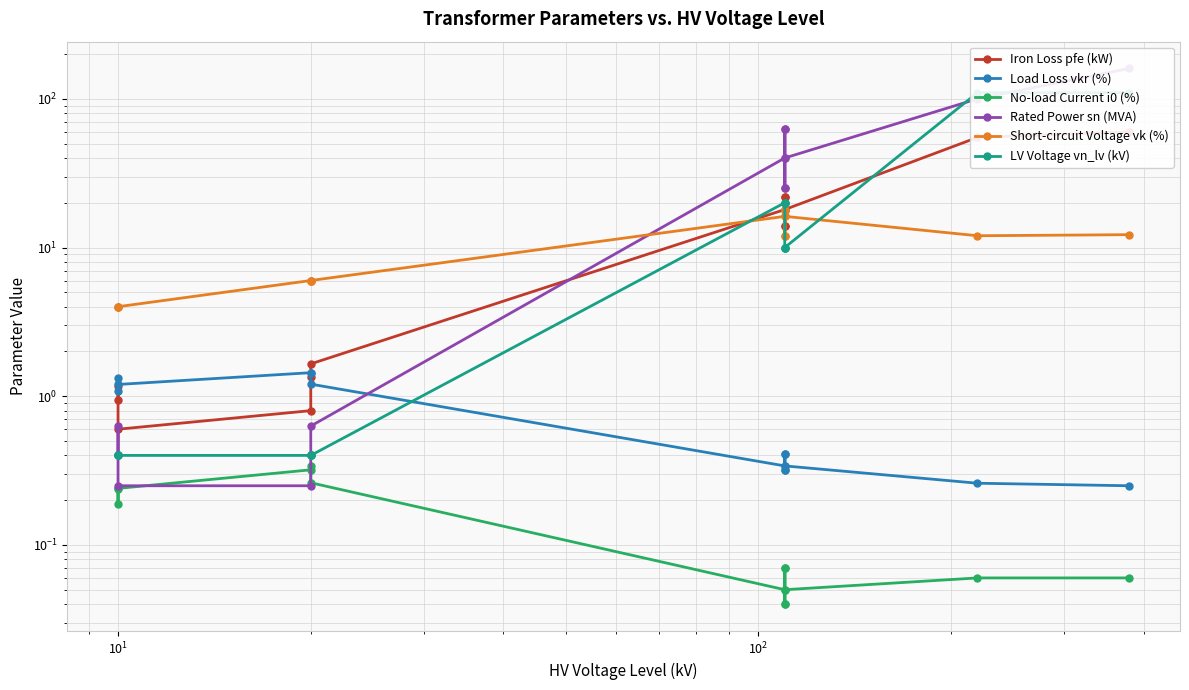

What is the maximum value for Rated Power sn (MVA)?

160.0